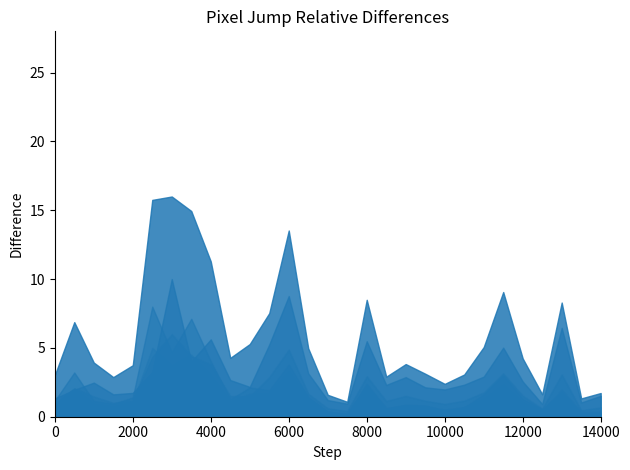

What is the spread (max minus min) of values at 12000?

3.2